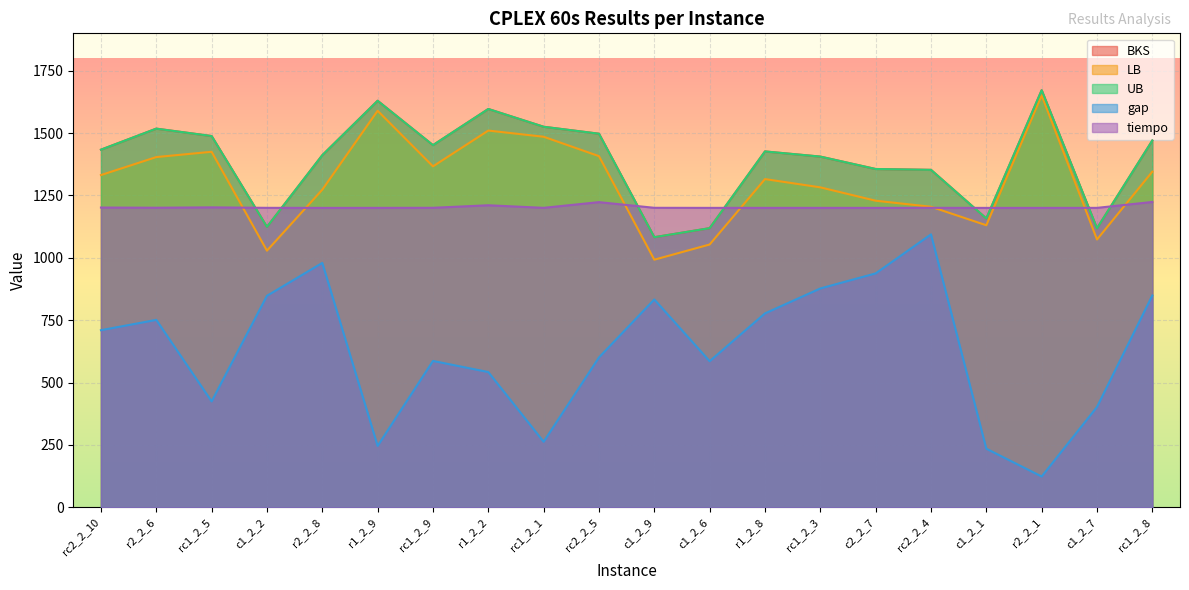

The gap series shows 833.1 at c1_2_9. True or false?

True